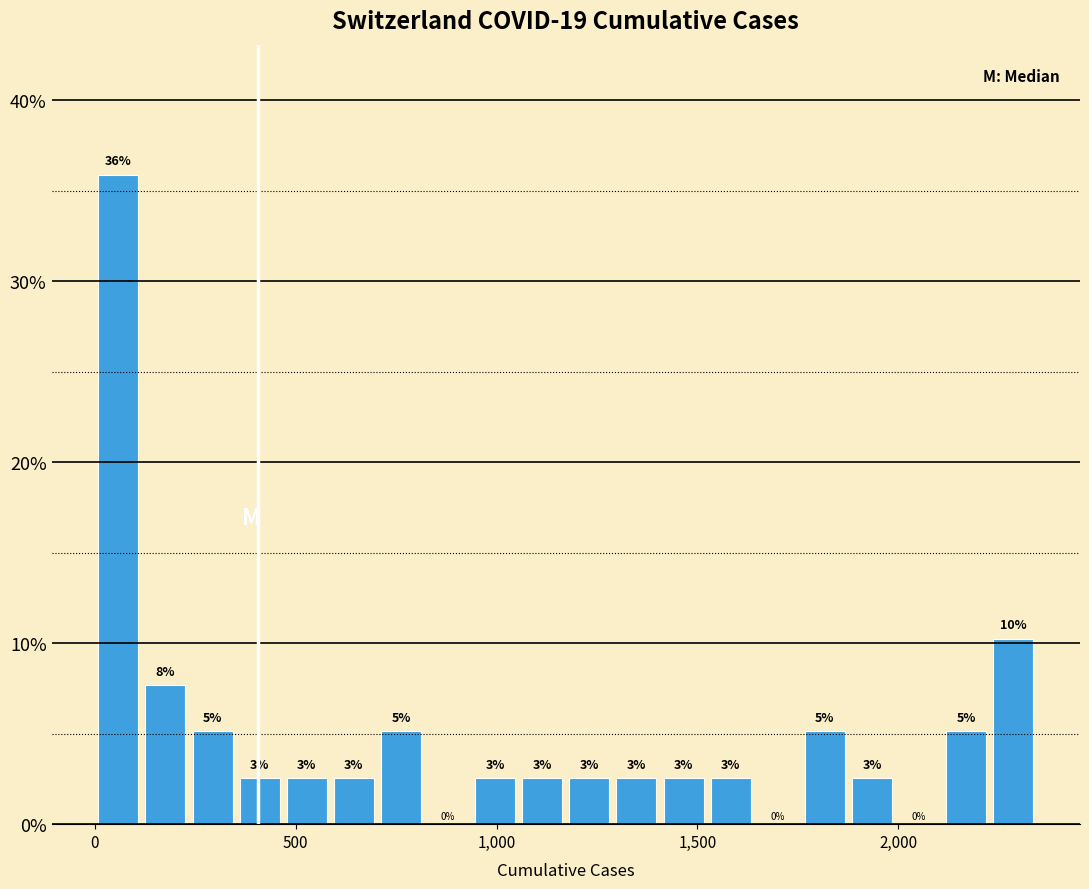

Around what value on the x-axis is the tallest bar? Give the approximate position of its centre, as read against the axis.

50